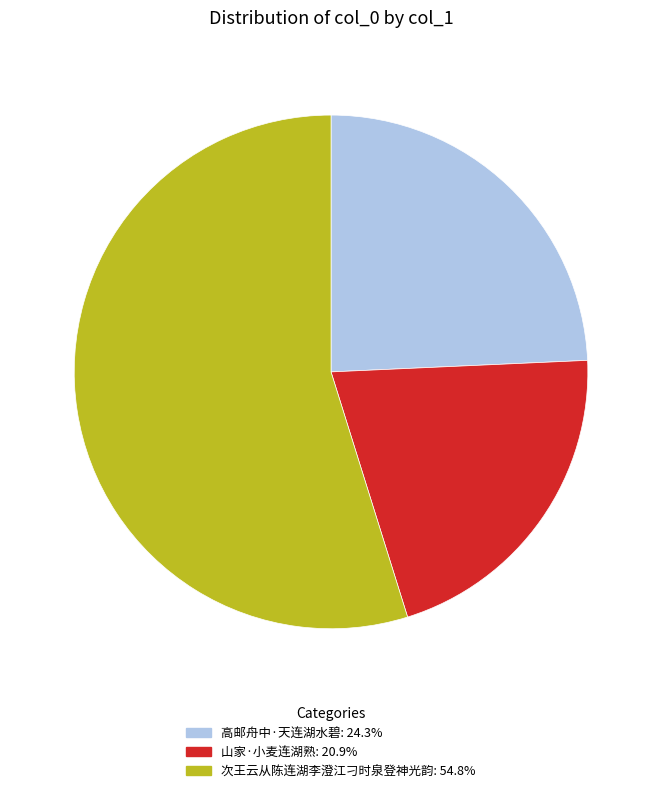

Rank the categories by value from lowest to highest.

山家·小麦连湖熟, 高邮舟中·天连湖水碧, 次王云从陈连湖李澄江刁时泉登神光韵